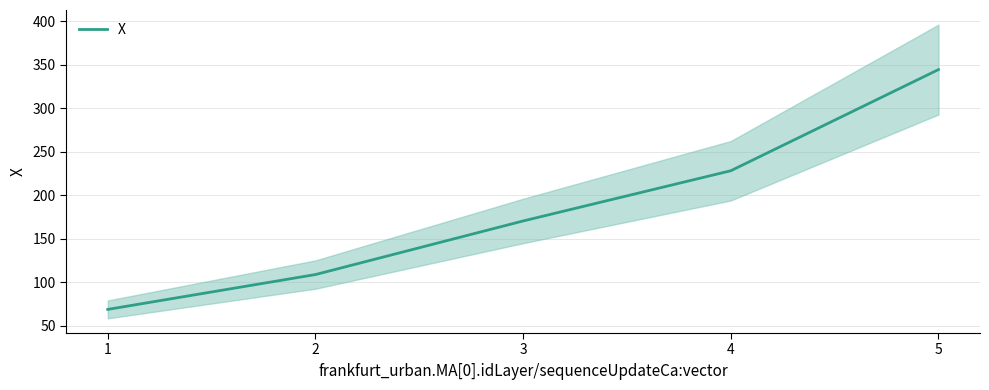

Rank the categories by value from highest to lowest.

5, 4, 3, 2, 1